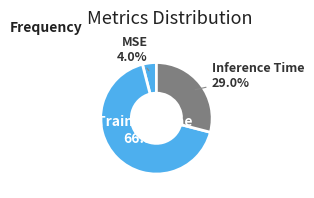

To the nearest percent, what is the difference between the largest and smallest slice percentages?

63%